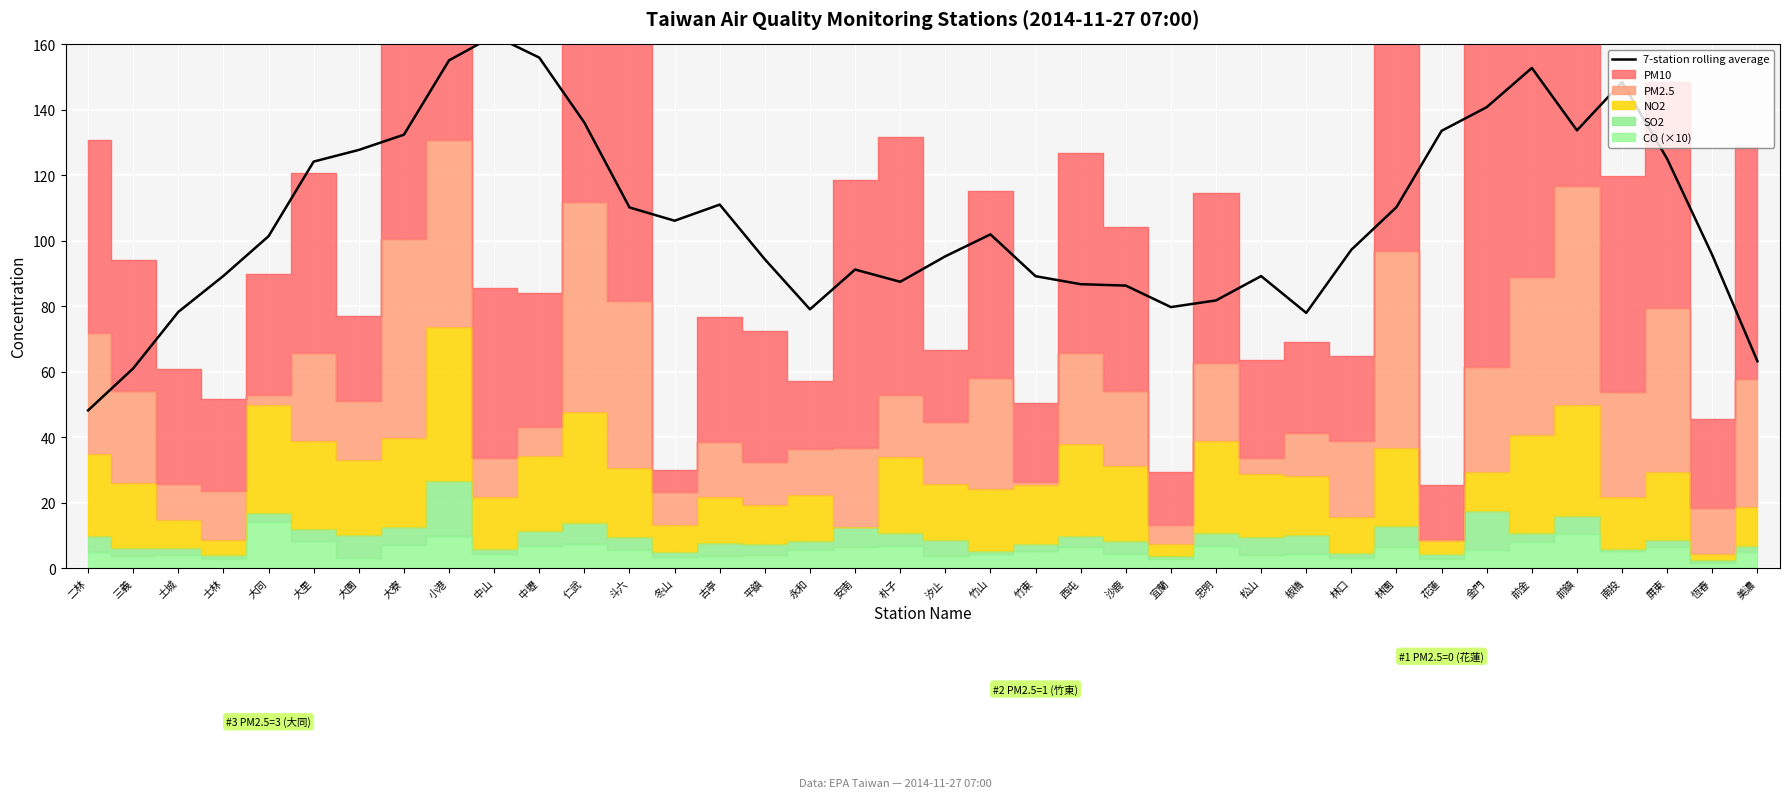

What is the label of the 29th point from the right?

中山